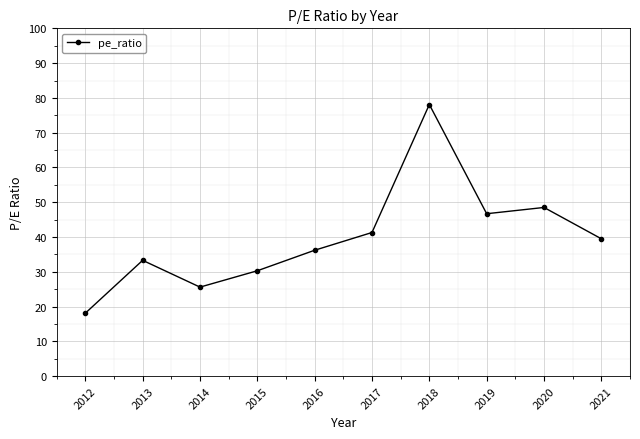

Where does the data first go above 39?

2017